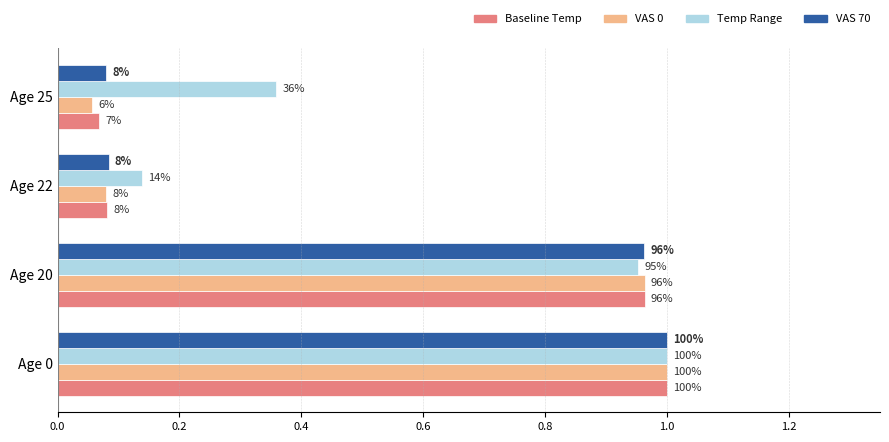

What are all the series names shown in the legend?

Baseline Temp, VAS 0, Temp Range, VAS 70